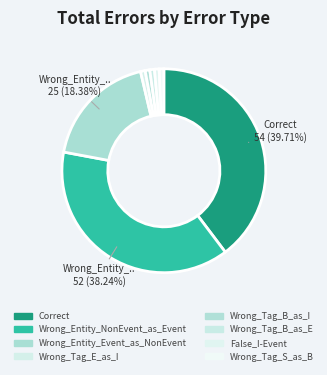

How many segments does this pie chart have?

8